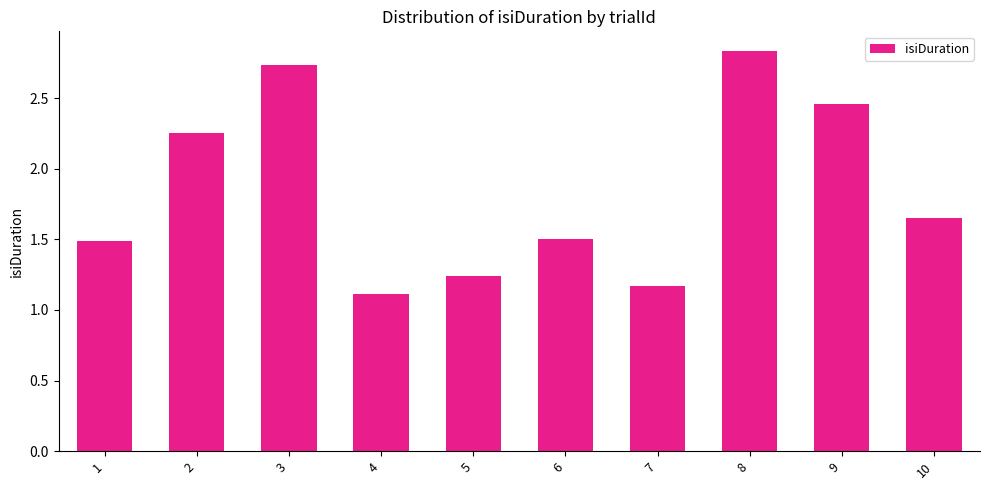

What is the sum of all values?

18.4